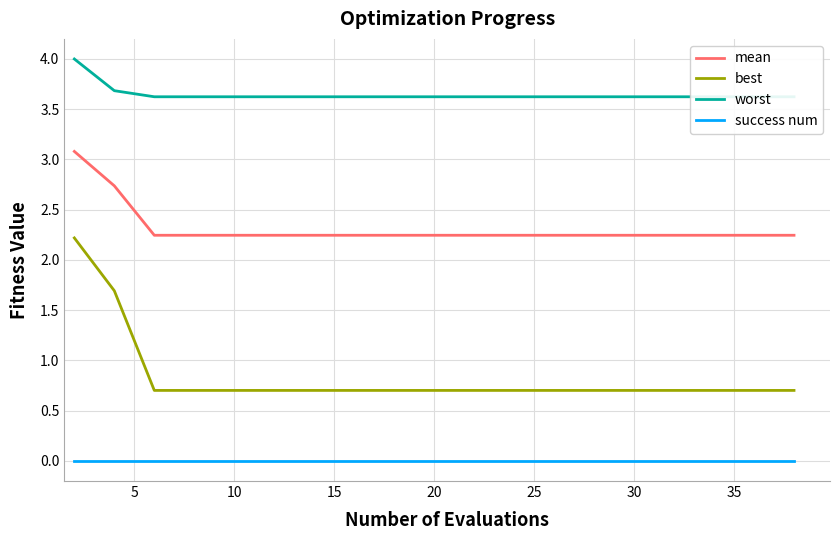

The value of success num at 25 is 0.0. True or false?

True